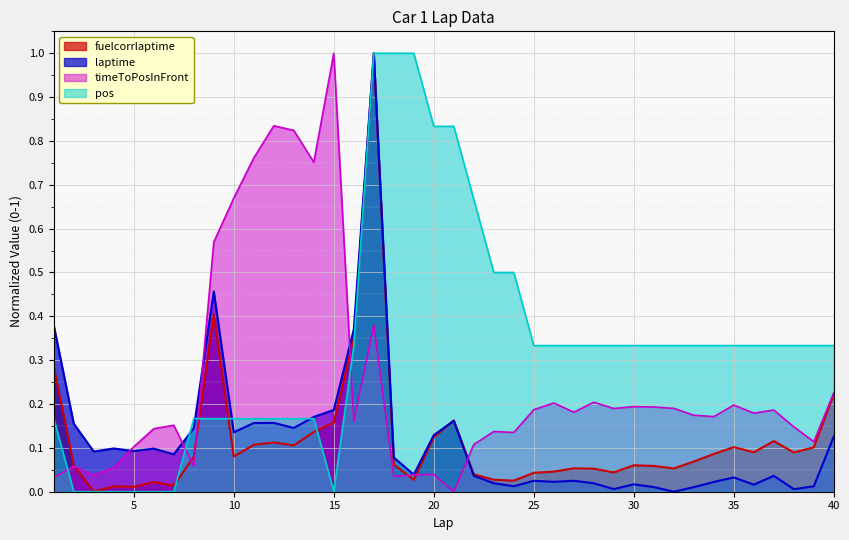

At which category does the chart reach its peak across all series?

17